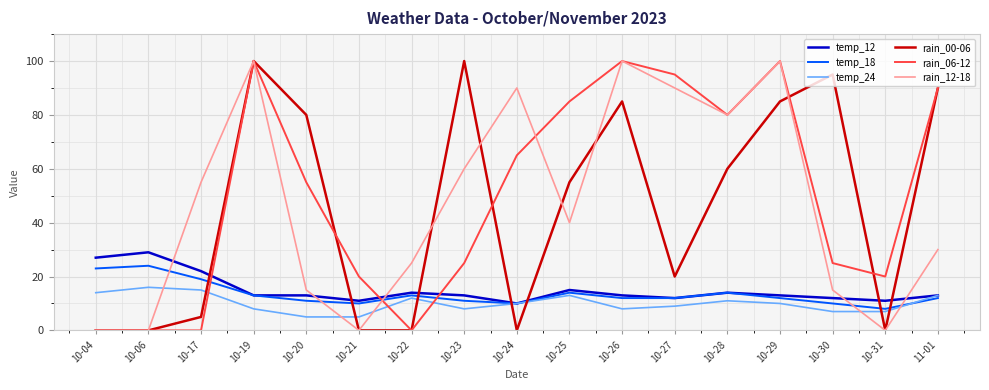

Which series changed the most between 10-28 and 11-01?

rain_12-18